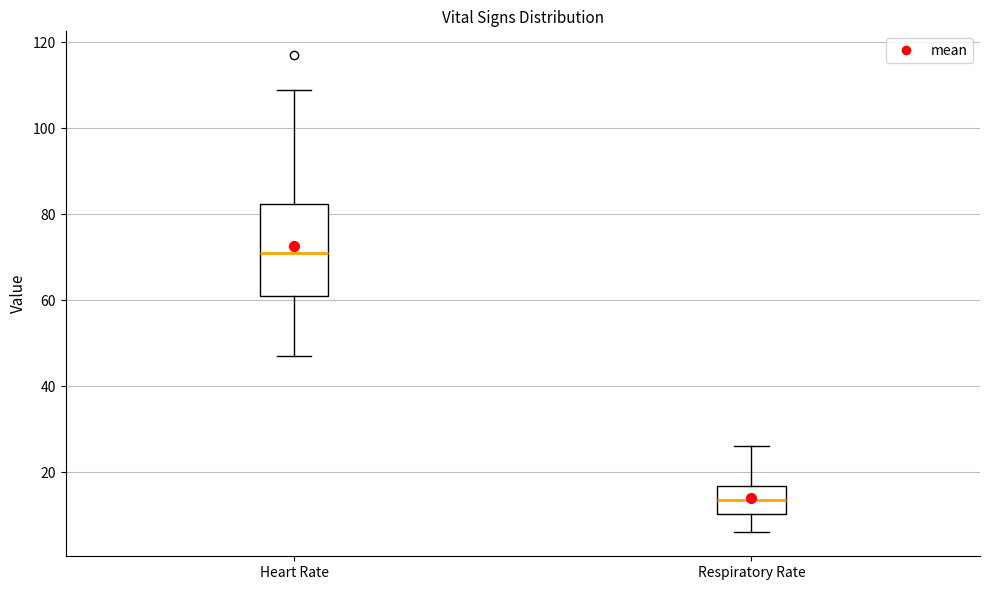

Which box has the highest median line?

Heart Rate